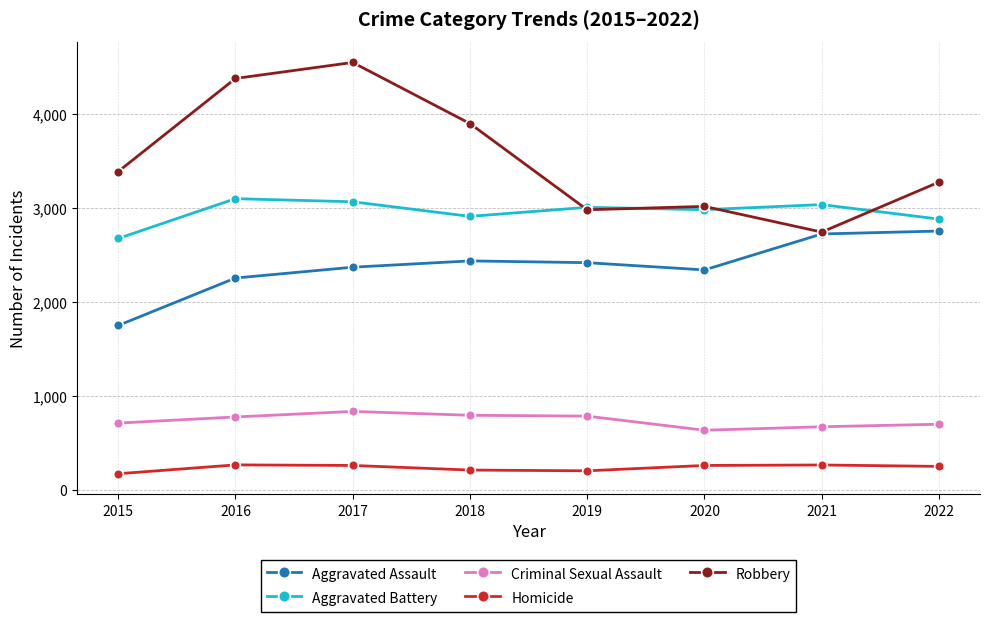

List the series in order of their peak value, lowest first.

Homicide, Criminal Sexual Assault, Aggravated Assault, Aggravated Battery, Robbery